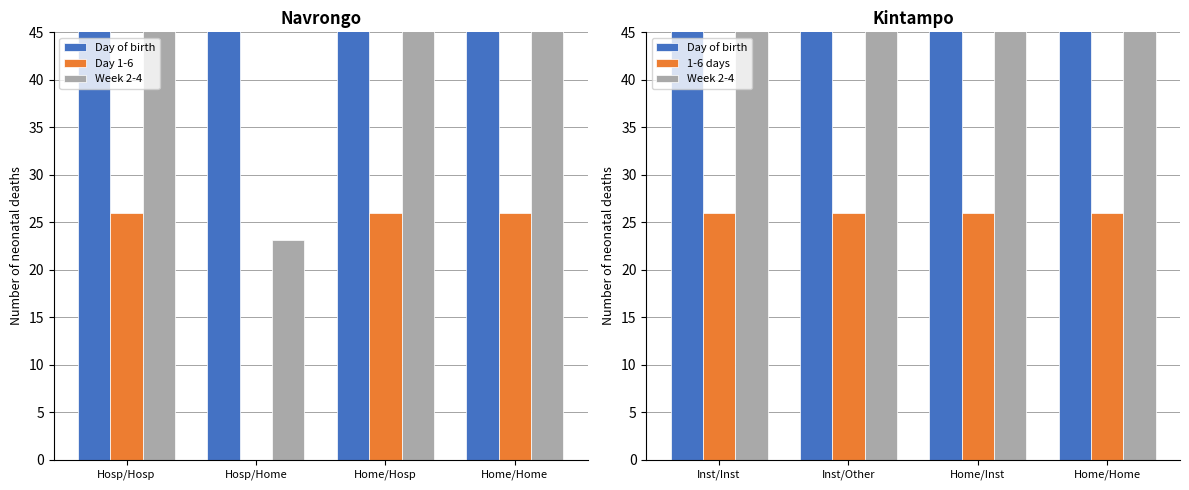

Which category has the highest value across all series?

Inst/Inst